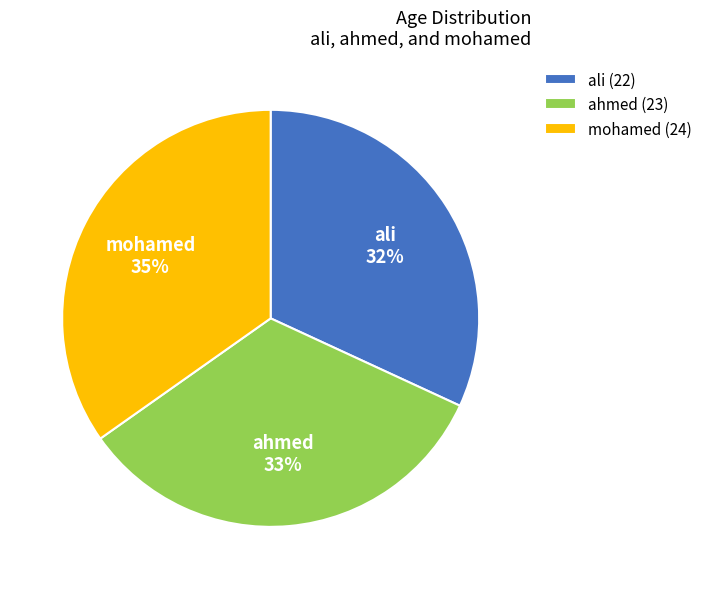

How many segments does this pie chart have?

3